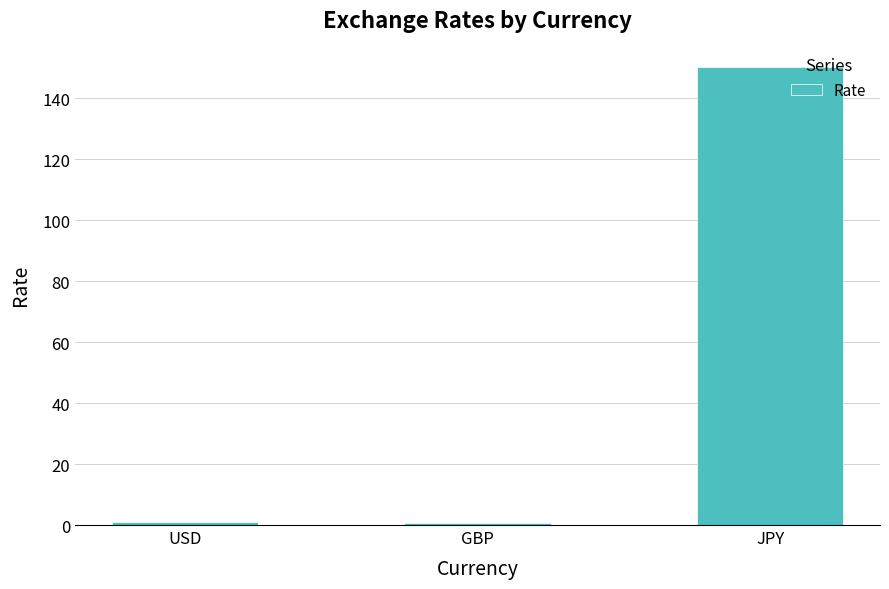

Does the chart contain stacked bars?

No